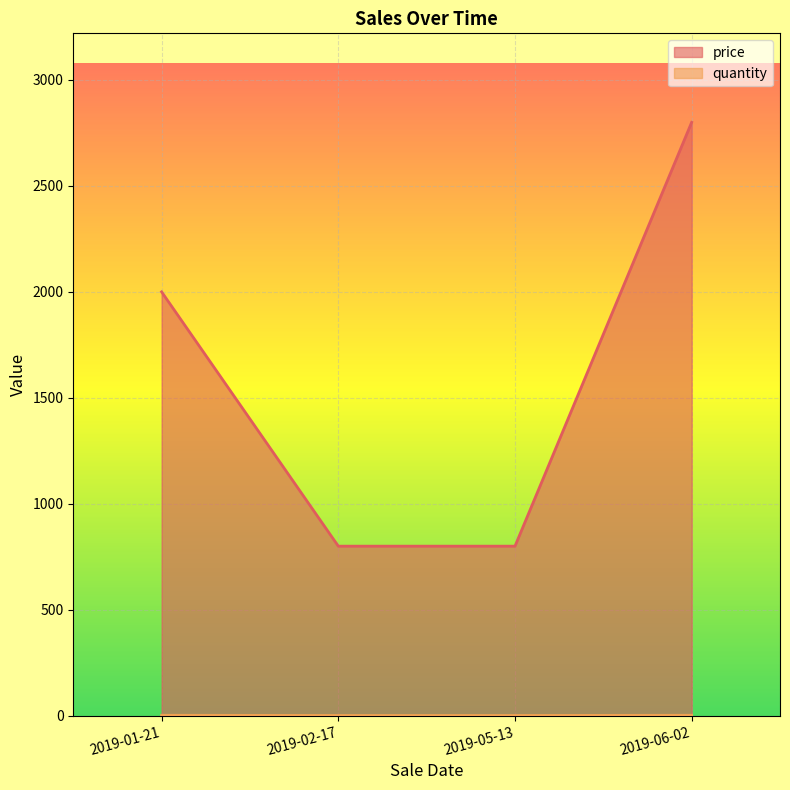

Count the quantity values in the range 1 to 2.

4